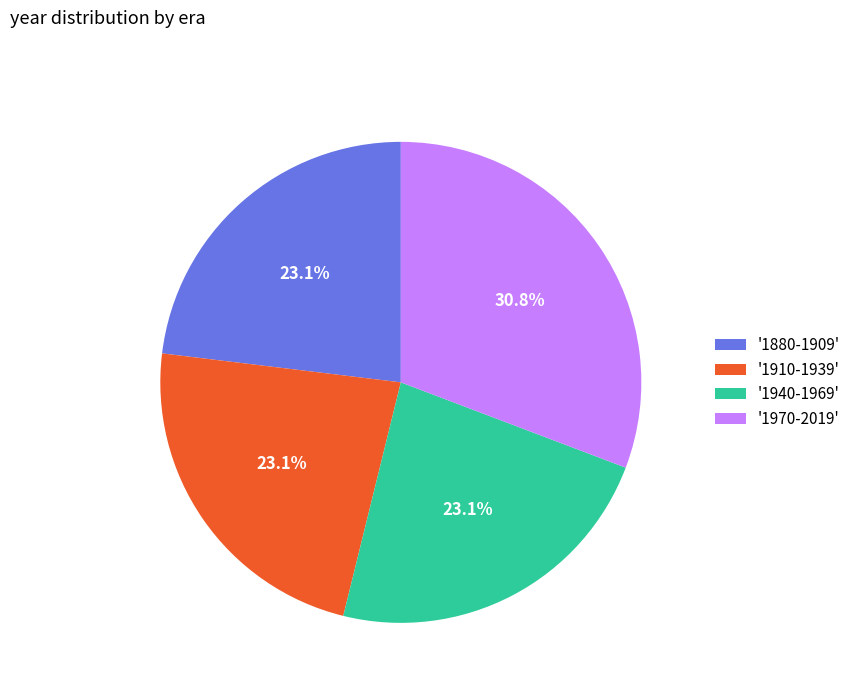

Which category has the biggest portion of the pie?

'1970-2019'